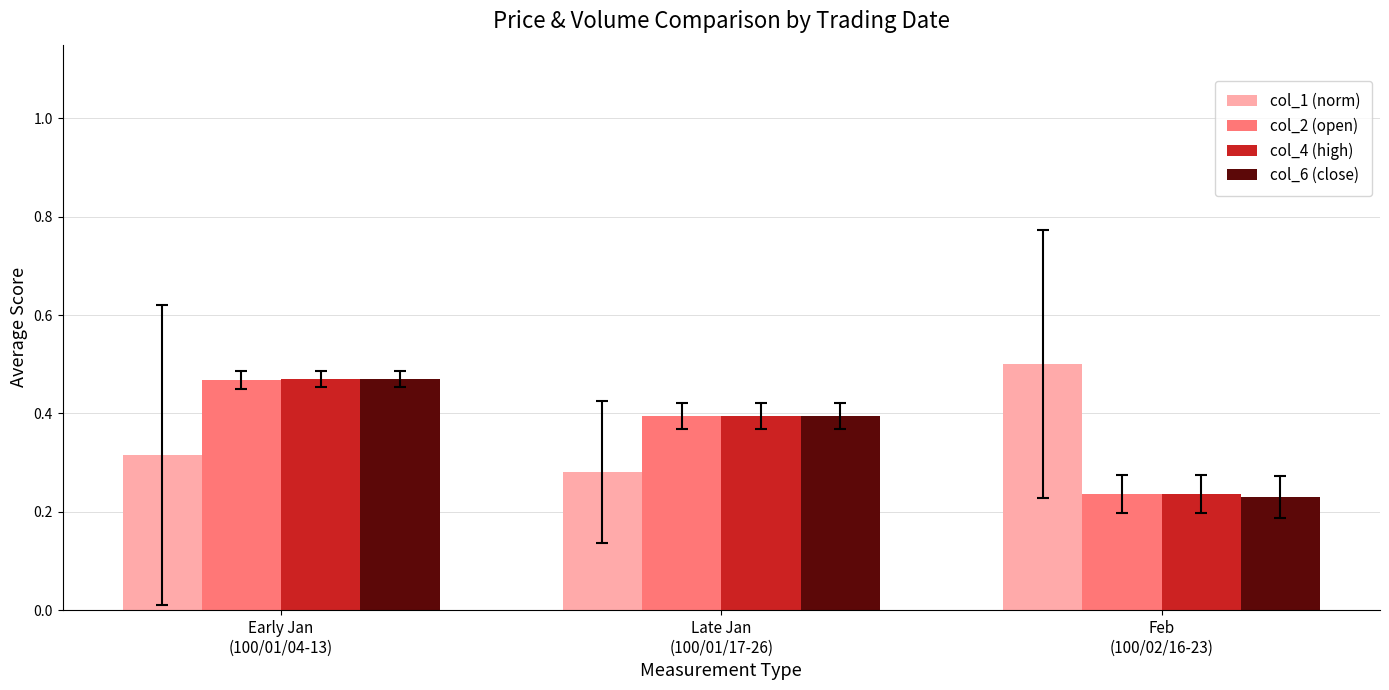

What is the label of the 3rd bar from the left?

Feb
(100/02/16-23)